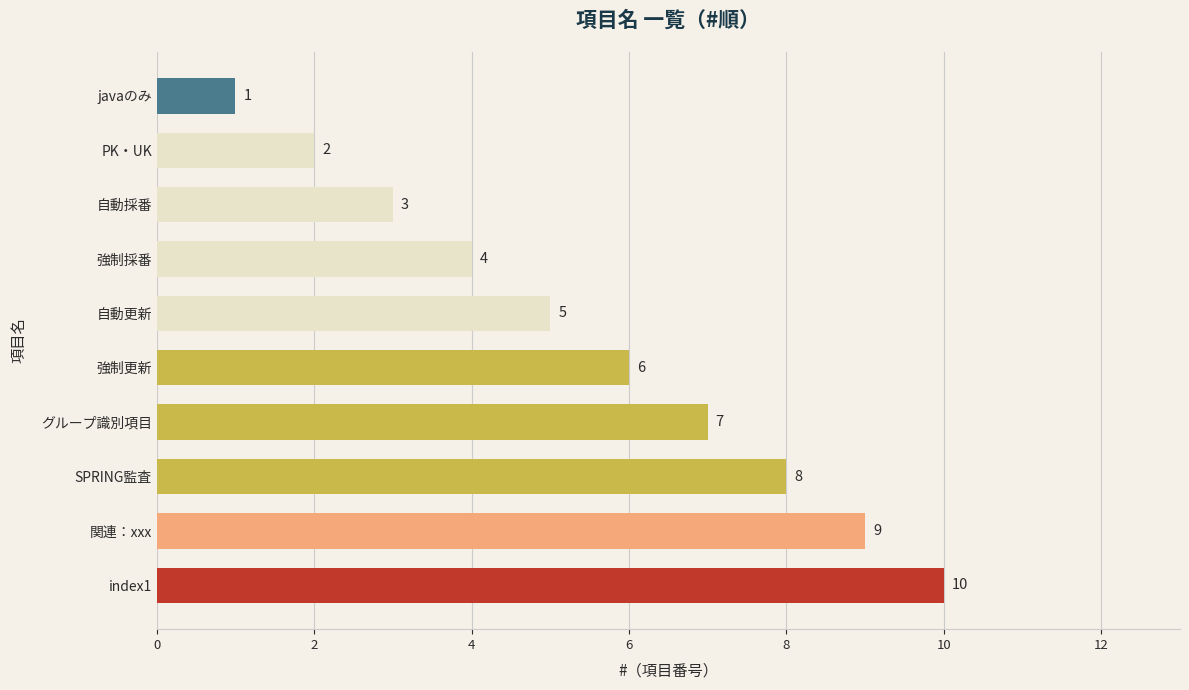

Is it true that the value at 関連：xxx is 3?

False